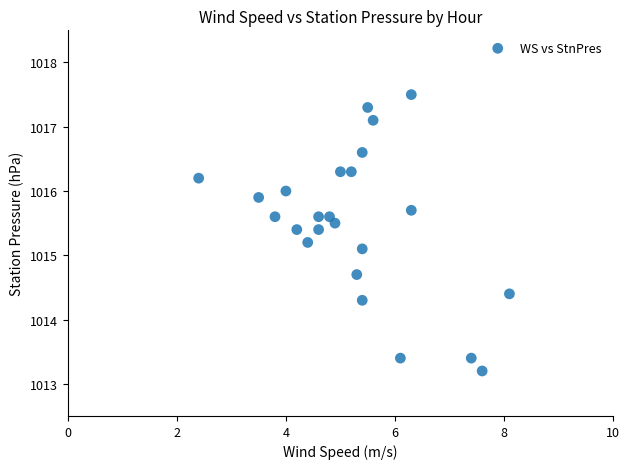

What is the range of Y values (max minus min)?

4.3